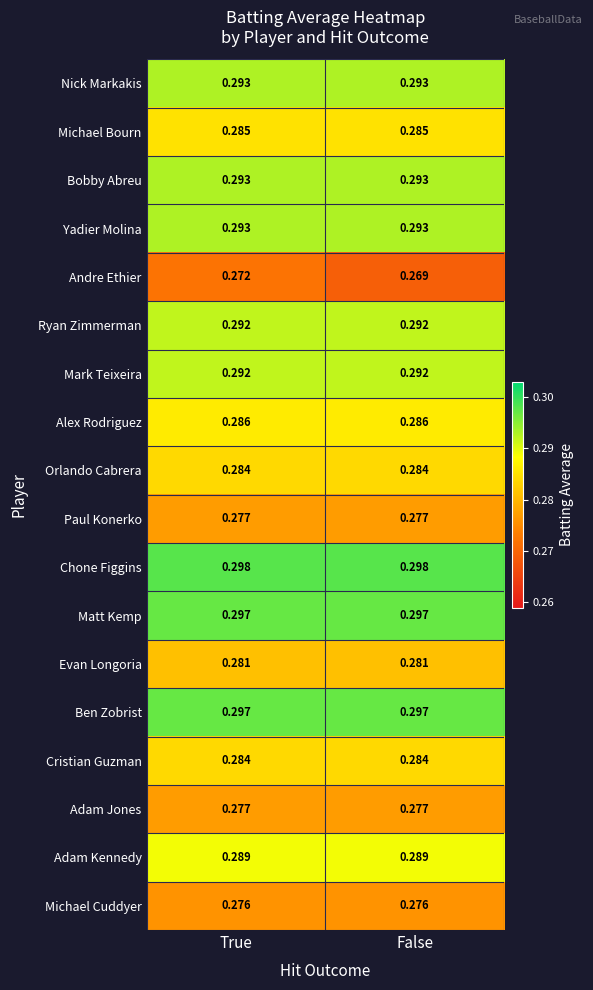

Which series has the largest range (max minus min)?

Andre Ethier